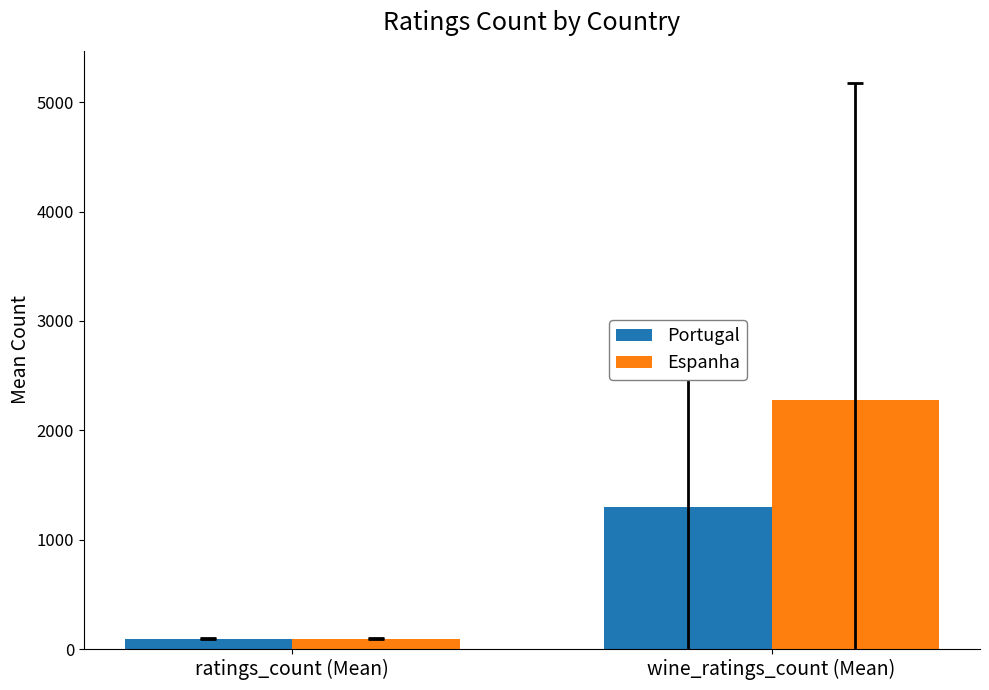

Reading left to right, transcribe all the data shown in this chart.

Portugal: ratings_count (Mean)=95.8	wine_ratings_count (Mean)=1299.0
Espanha: ratings_count (Mean)=95.6	wine_ratings_count (Mean)=2278.0